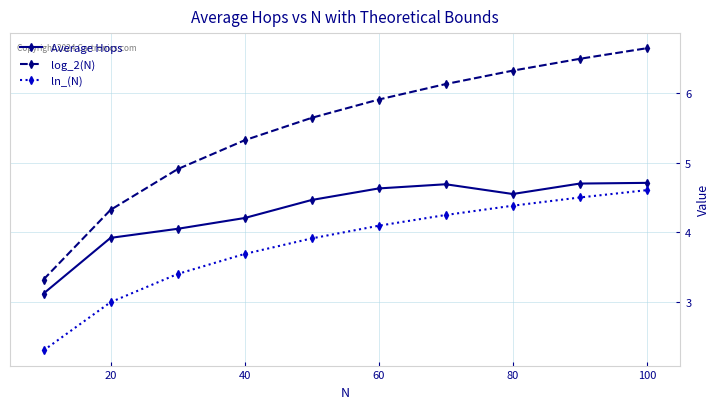

In Average Hops, how many points are lower than both neighbors (excluding endpoints)?

1